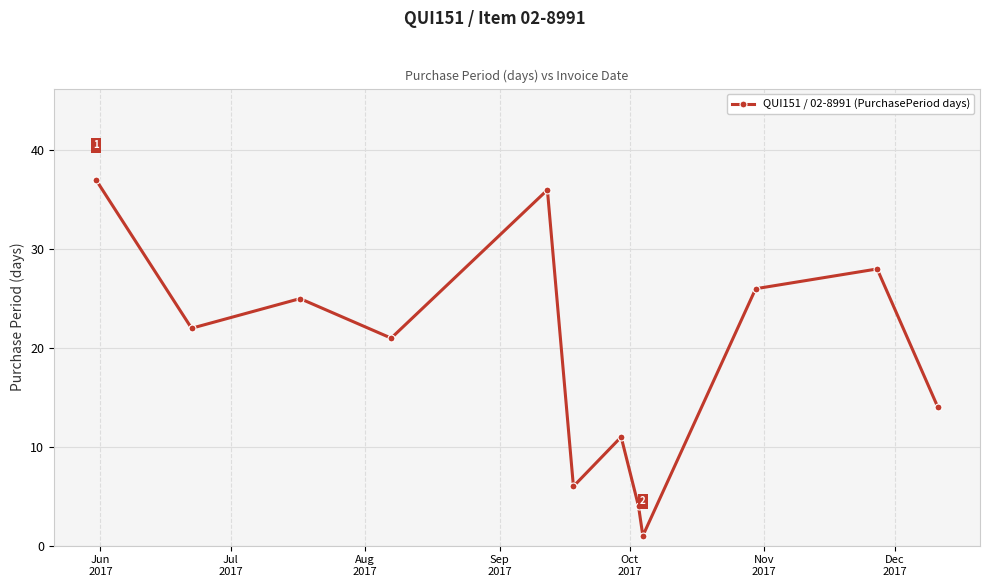

How many points are higher than both their immediate neighbors (excluding endpoints)?

4